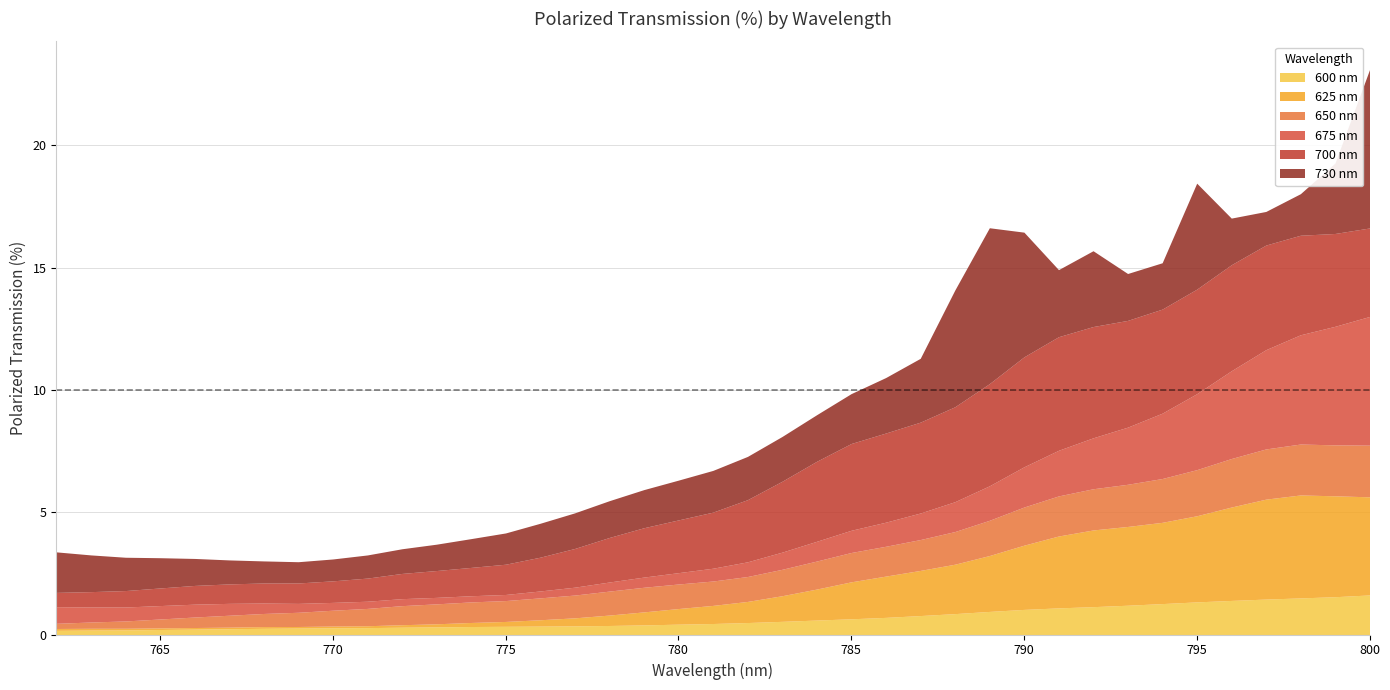

List the labels in order of 675 nm value, largest first.

0, 1, 2, 3, 4, 5, 6, 7, 8, 9, 10, 11, 12, 13, 14, 15, 16, 17, 38, 37, 18, 36, 35, 34, 19, 33, 20, 32, 21, 22, 31, 23, 30, 29, 28, 24, 27, 26, 25